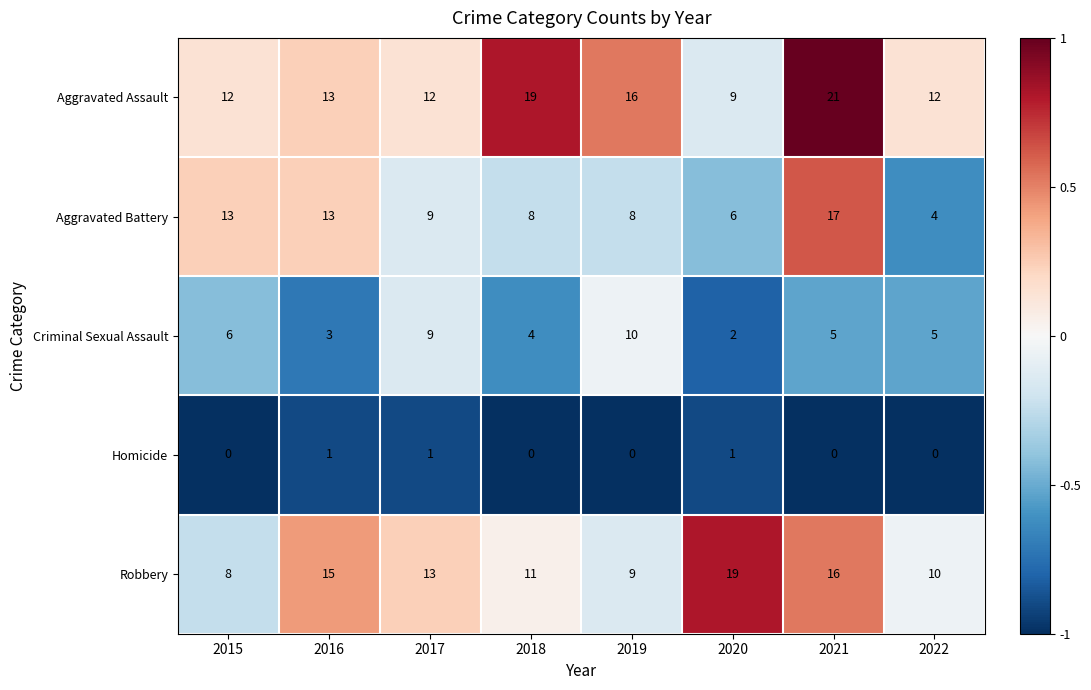

What is the maximum value shown in the chart?

21